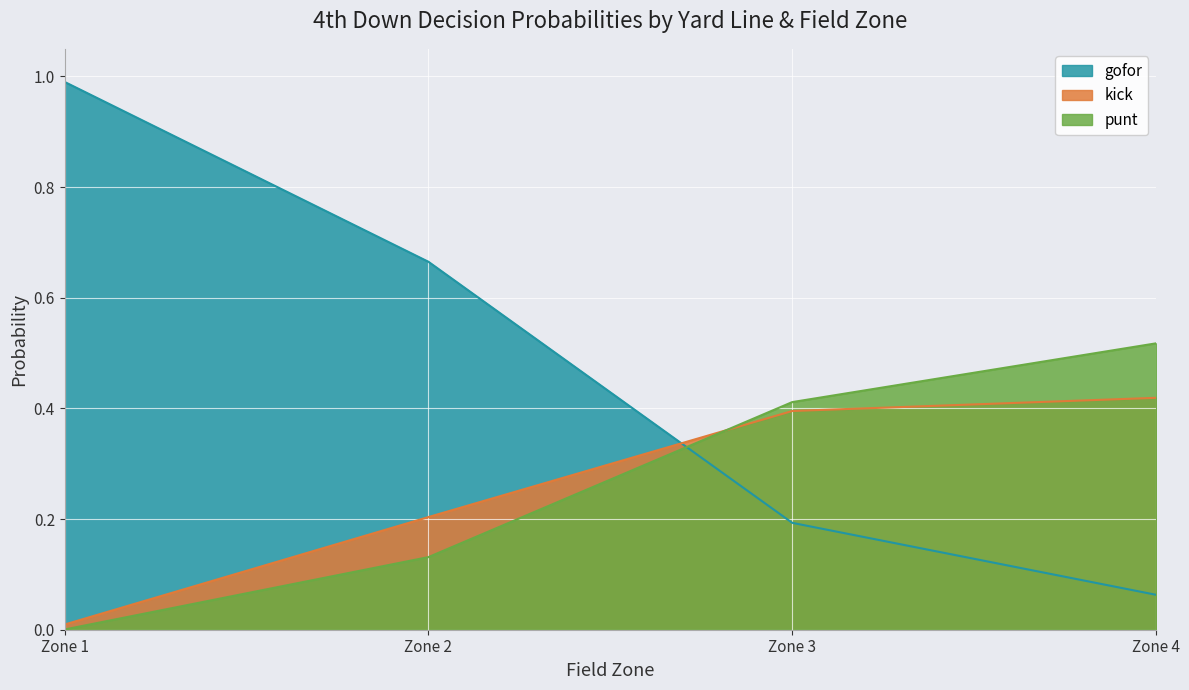

What is the total value across all series at Zone 2?

1.0